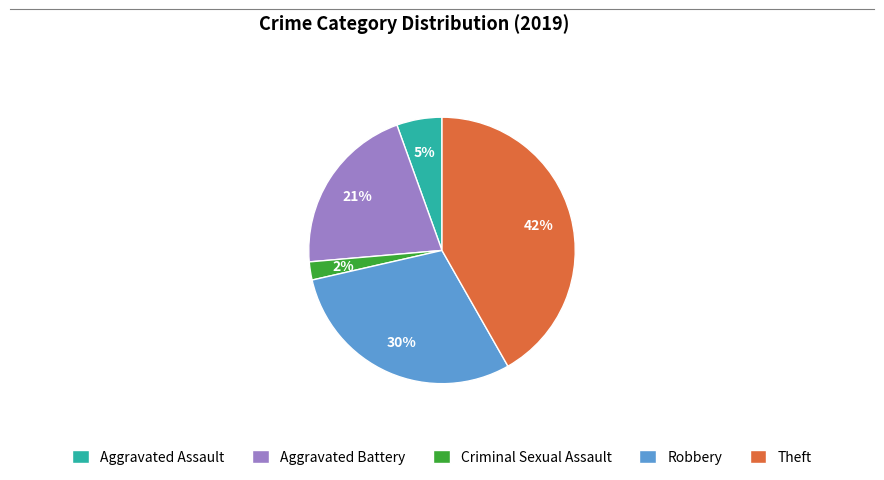

How many slices are in this pie chart?

5